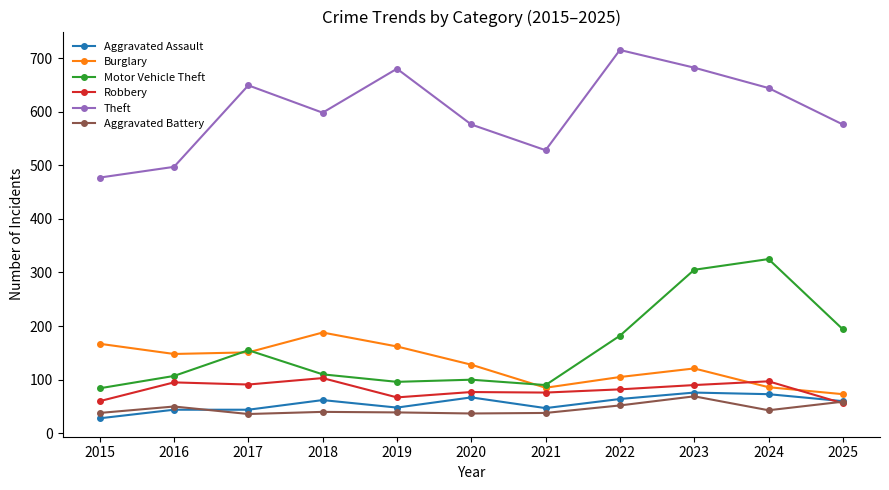

What is the maximum value for Robbery?

103